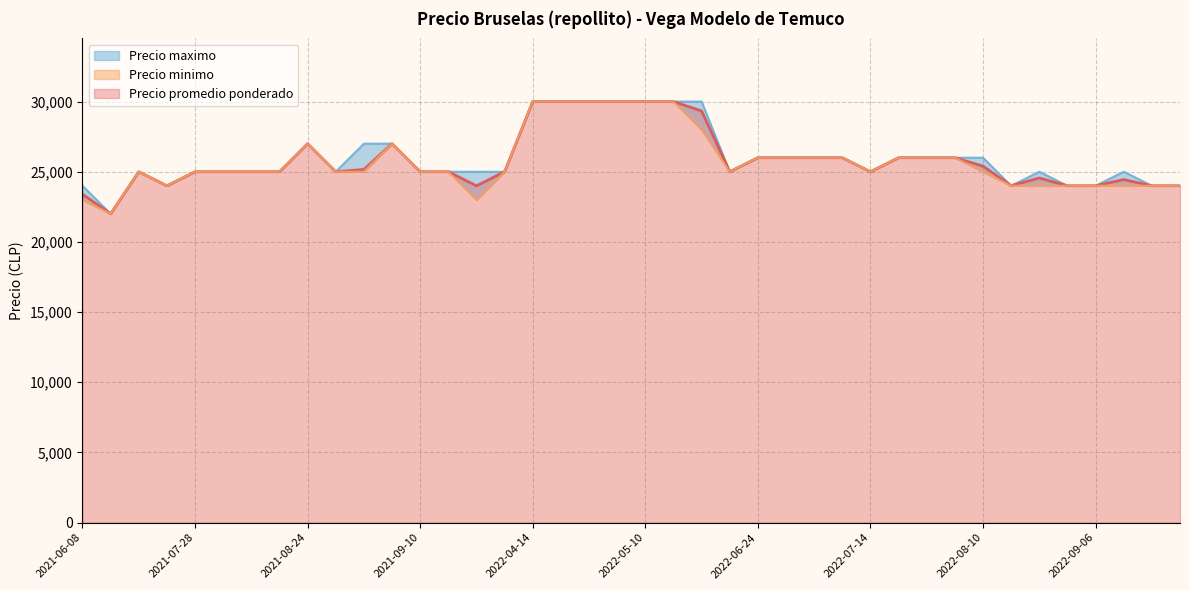

Reading left to right, list all the values displayed in this chart.

Precio promedio ponderado: 2021-07-28=25000	2021-08-09=25000	2021-09-23=25000	2022-06-29=26000	2022-08-25=24556	2022-06-09=25000	2022-07-13=26000	2022-09-15=24000	2021-08-27=25162	2022-07-21=26000	2021-09-07=27000	2021-09-28=24000	2022-05-09=30000	2021-06-08=23400	2022-07-22=26000	2022-04-19=30000	2021-08-23=25000	2022-08-10=25400	2021-08-24=27000	2022-04-14=30000	2022-06-24=26000	2021-10-08=25000	2022-08-30=24000	2022-05-23=30000	2021-09-10=25000	2022-07-20=26000	2021-07-15=24000	2022-08-24=24000	2021-07-07=25000	2021-08-25=25000	2022-04-18=30000	2022-07-14=25000	2022-07-14=26000	2022-05-10=30000	2022-09-08=24444	2022-09-23=24000	2021-08-02=25000	2021-07-02=22000	2022-06-07=29333	2022-09-06=24000
Precio minimo: 2021-07-28=25000	2021-08-09=25000	2021-09-23=25000	2022-06-29=26000	2022-08-25=24000	2022-06-09=25000	2022-07-13=26000	2022-09-15=24000	2021-08-27=25000	2022-07-21=26000	2021-09-07=27000	2021-09-28=23000	2022-05-09=30000	2021-06-08=23000	2022-07-22=26000	2022-04-19=30000	2021-08-23=25000	2022-08-10=25000	2021-08-24=27000	2022-04-14=30000	2022-06-24=26000	2021-10-08=25000	2022-08-30=24000	2022-05-23=30000	2021-09-10=25000	2022-07-20=26000	2021-07-15=24000	2022-08-24=24000	2021-07-07=25000	2021-08-25=25000	2022-04-18=30000	2022-07-14=25000	2022-07-14=26000	2022-05-10=30000	2022-09-08=24000	2022-09-23=24000	2021-08-02=25000	2021-07-02=22000	2022-06-07=28000	2022-09-06=24000
Precio maximo: 2021-07-28=25000	2021-08-09=25000	2021-09-23=25000	2022-06-29=26000	2022-08-25=25000	2022-06-09=25000	2022-07-13=26000	2022-09-15=24000	2021-08-27=27000	2022-07-21=26000	2021-09-07=27000	2021-09-28=25000	2022-05-09=30000	2021-06-08=24000	2022-07-22=26000	2022-04-19=30000	2021-08-23=25000	2022-08-10=26000	2021-08-24=27000	2022-04-14=30000	2022-06-24=26000	2021-10-08=25000	2022-08-30=24000	2022-05-23=30000	2021-09-10=25000	2022-07-20=26000	2021-07-15=24000	2022-08-24=24000	2021-07-07=25000	2021-08-25=25000	2022-04-18=30000	2022-07-14=25000	2022-07-14=26000	2022-05-10=30000	2022-09-08=25000	2022-09-23=24000	2021-08-02=25000	2021-07-02=22000	2022-06-07=30000	2022-09-06=24000